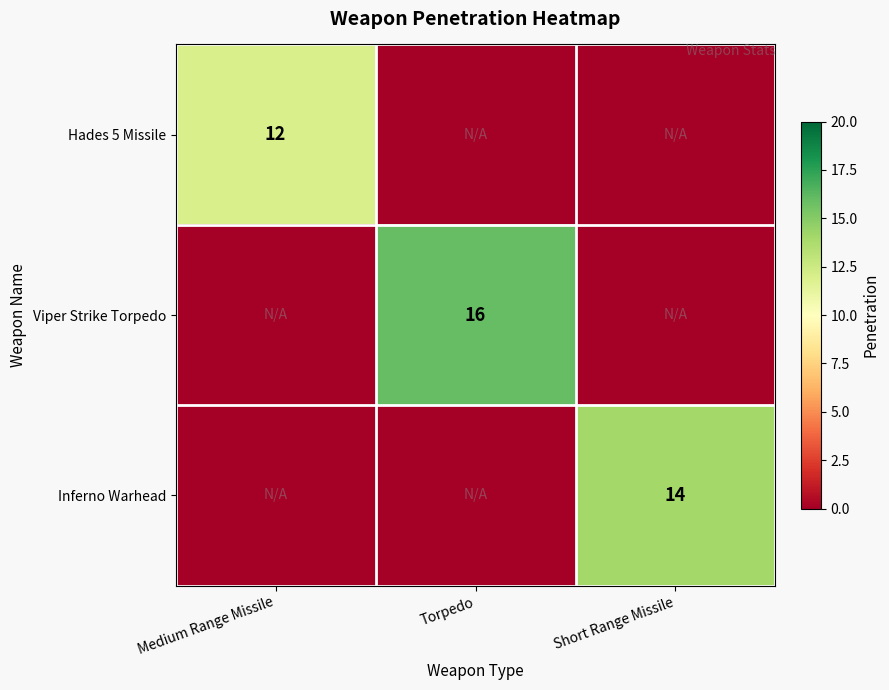

What is the total value across all series at Medium Range Missile?

12